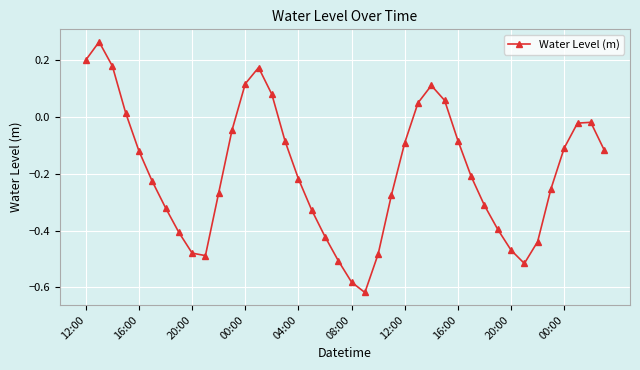

How many values are above zero?

10